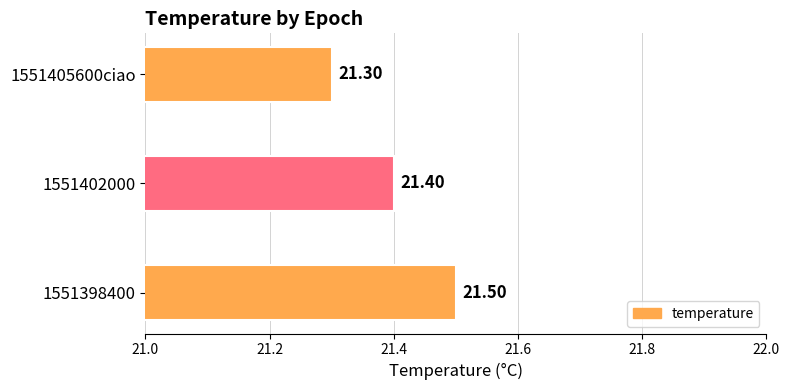

Which label corresponds to the smallest value in the chart?

1551405600ciao